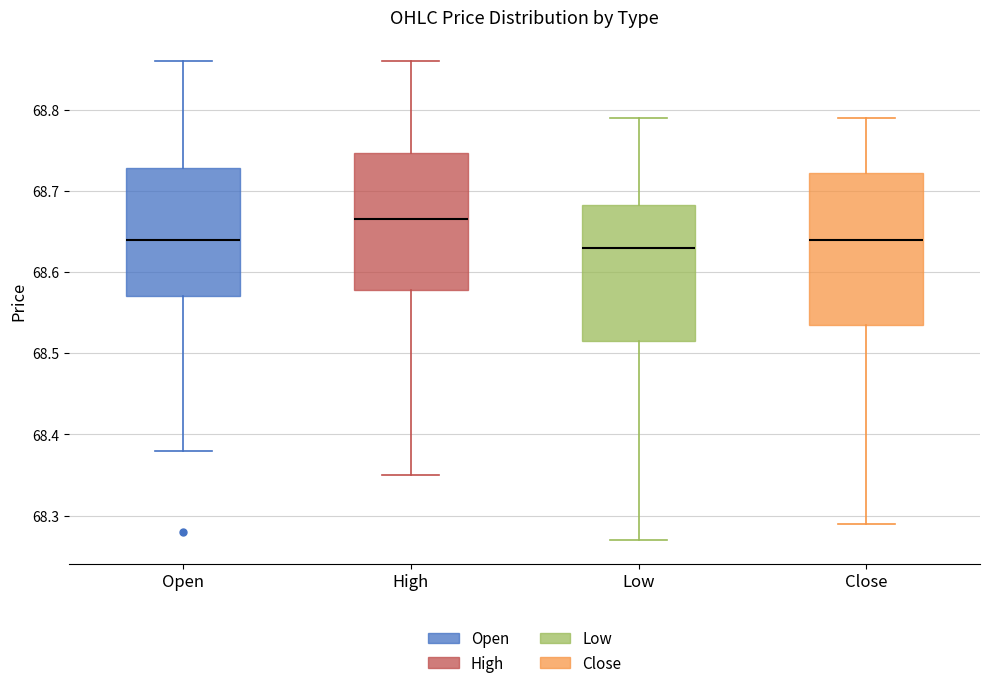

Which box is the tallest, from its lower edge to its upper edge?

Close